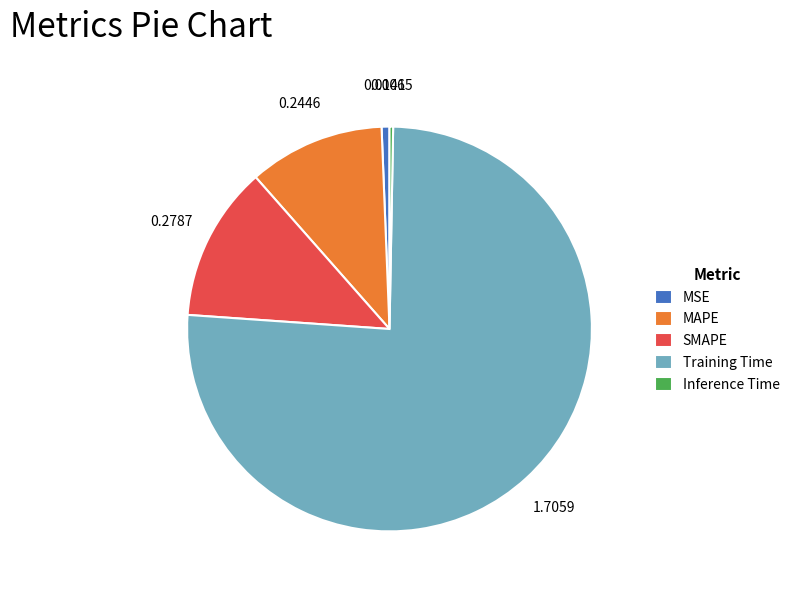

Which slice represents more than half of the pie?

Training Time